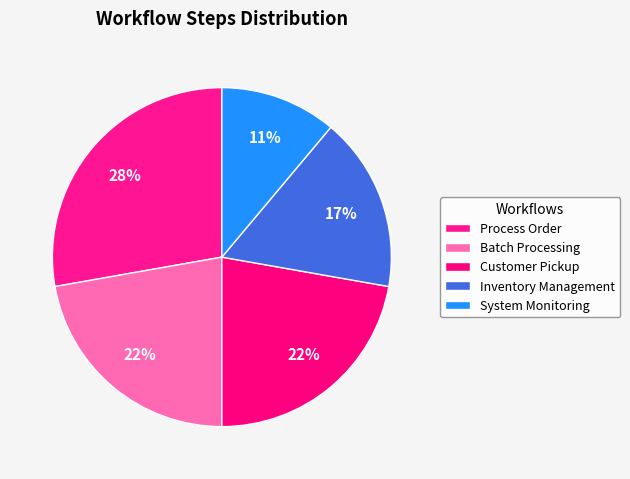

How many segments does this pie chart have?

5